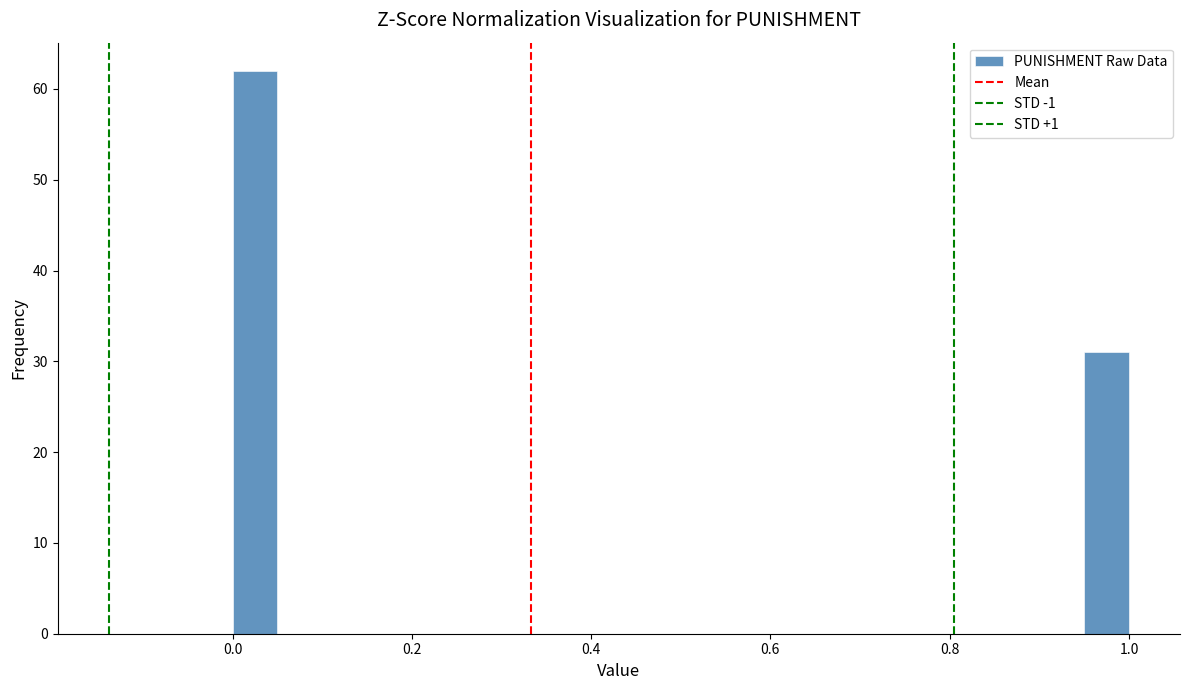

Around what value on the x-axis is the tallest bar? Give the approximate position of its centre, as read against the axis.

0.02